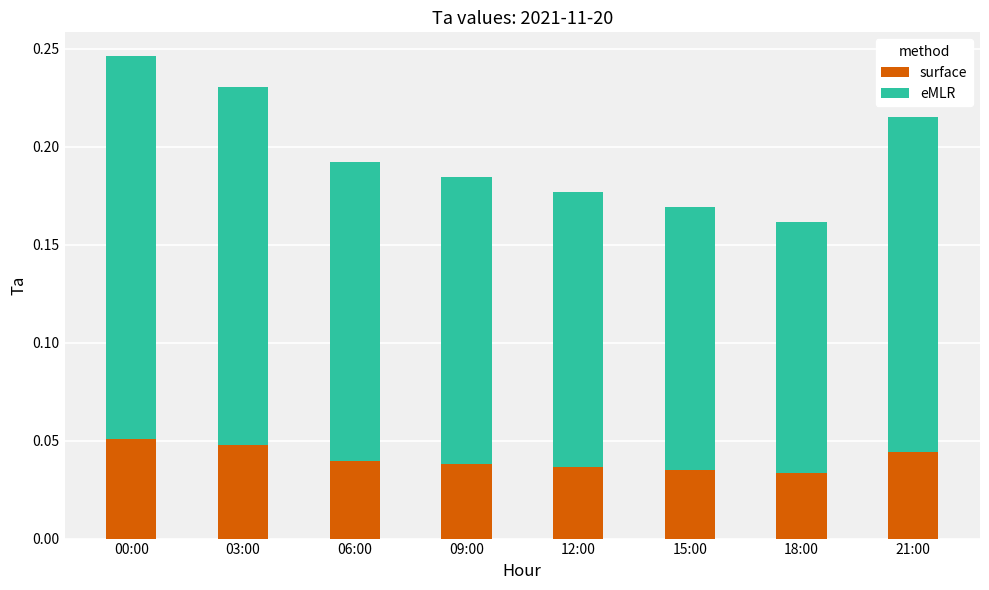

What is the sum of all surface values?

0.3